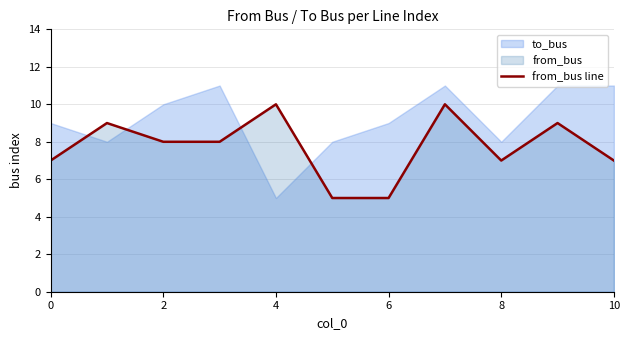

The value of from_bus line at 4 is 13. True or false?

False